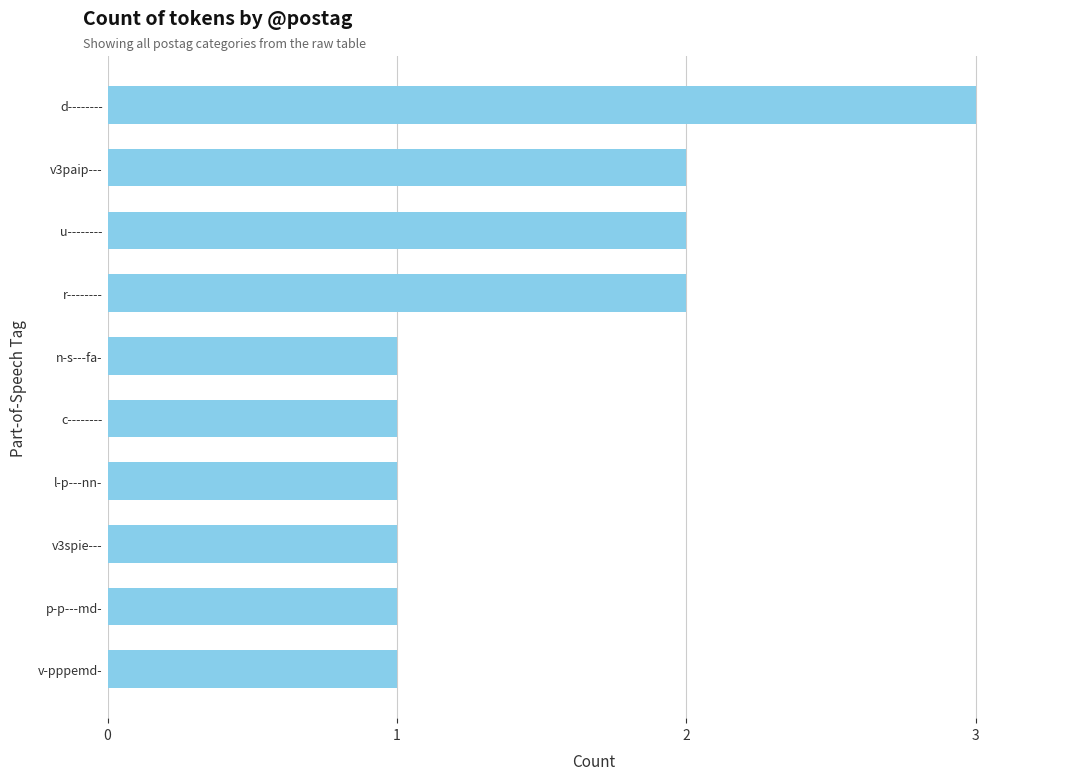

What is the minimum value shown in the chart?

1